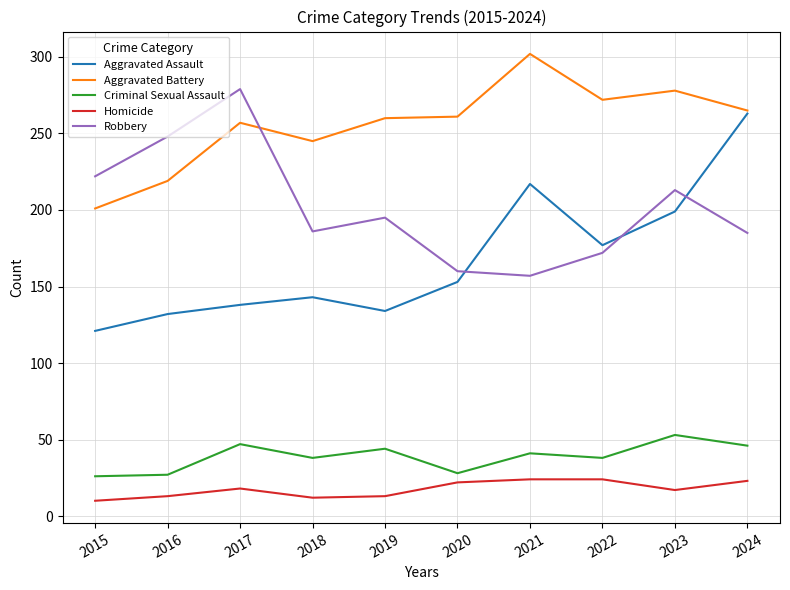

Is the value of Aggravated Battery at 2021 greater than the value of Homicide at 2016?

Yes